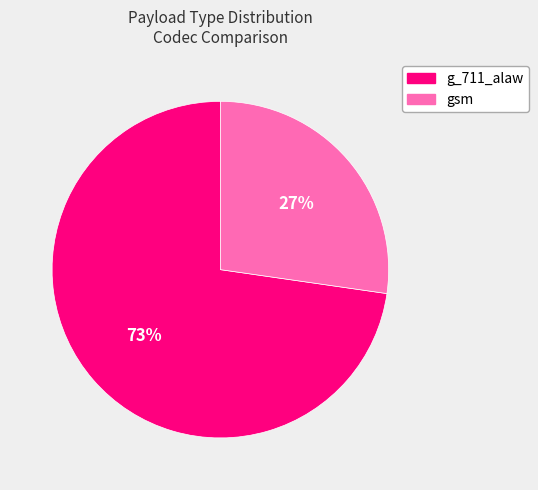

To the nearest percent, what is the average slice percentage?

50%